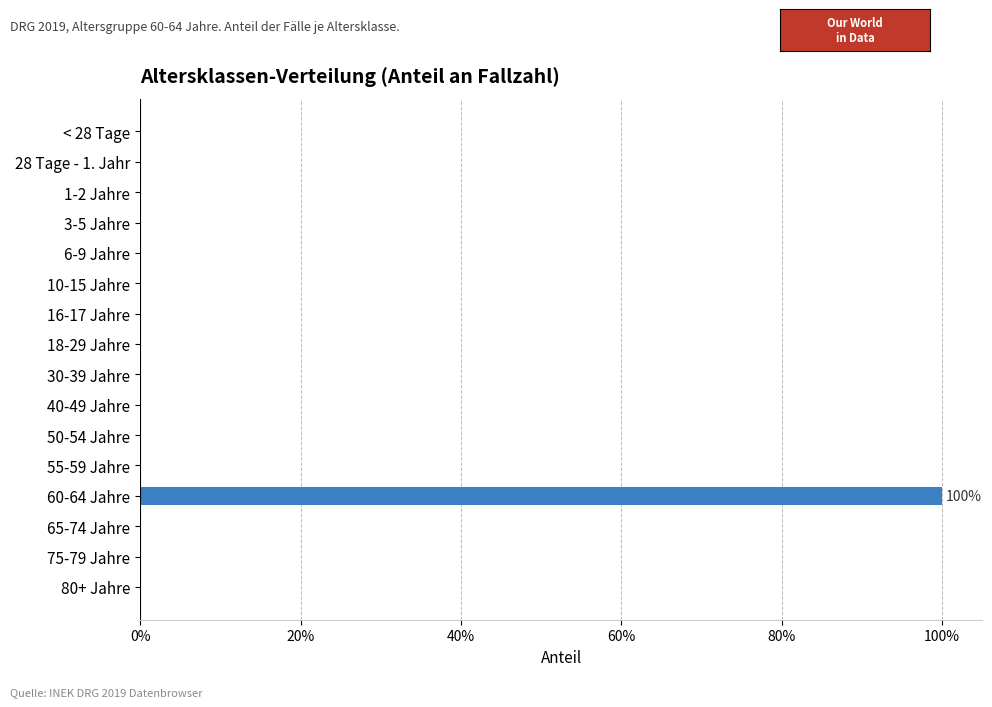

Count the values in the range 0 to 1.

16